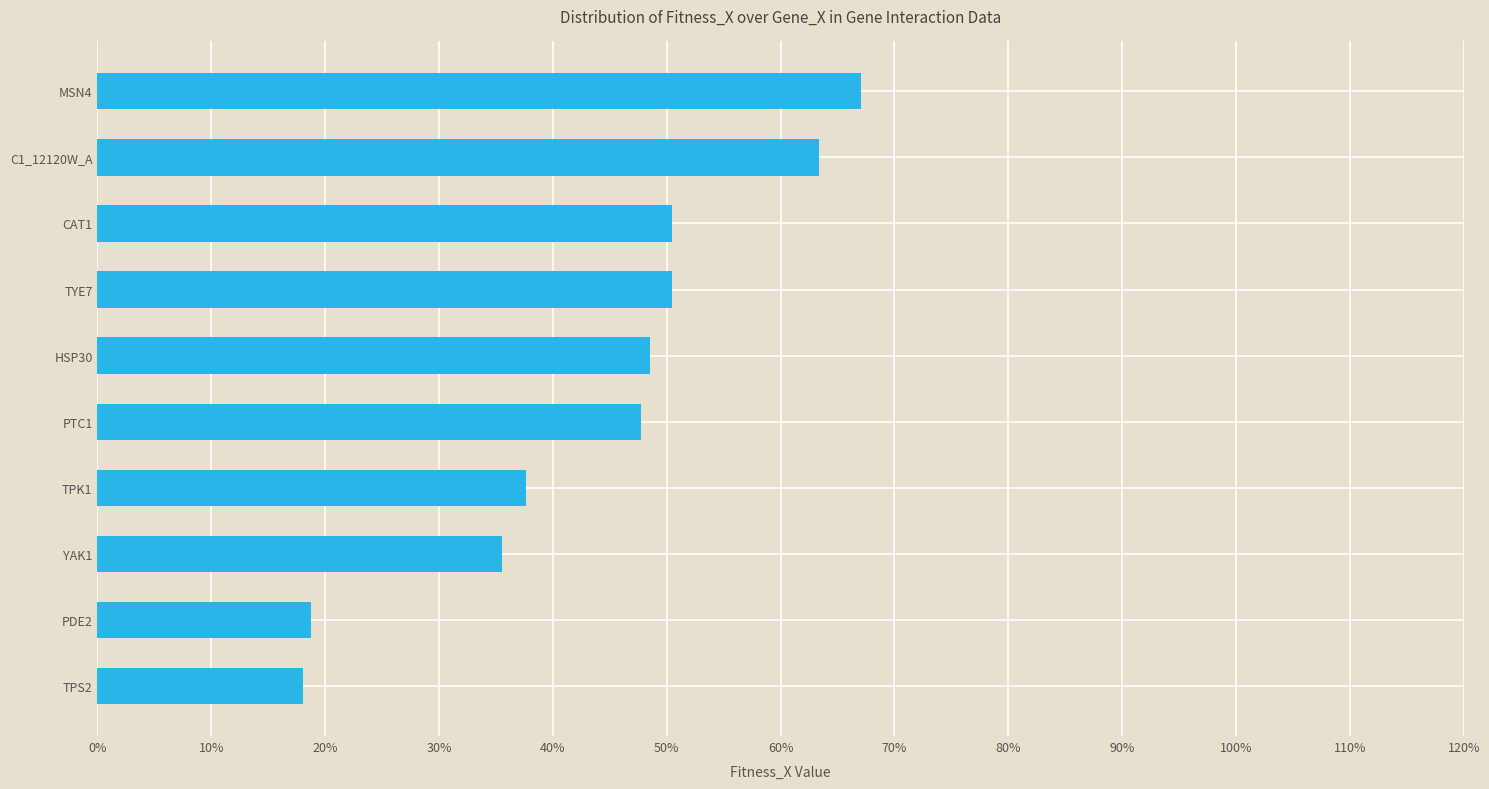

What is the maximum value shown in the chart?

67.1